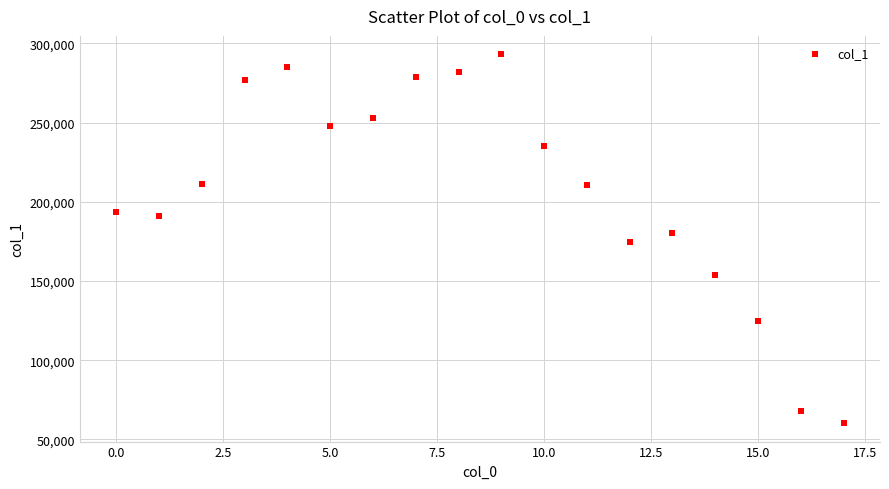

What is the range of Y values (max minus min)?

232903